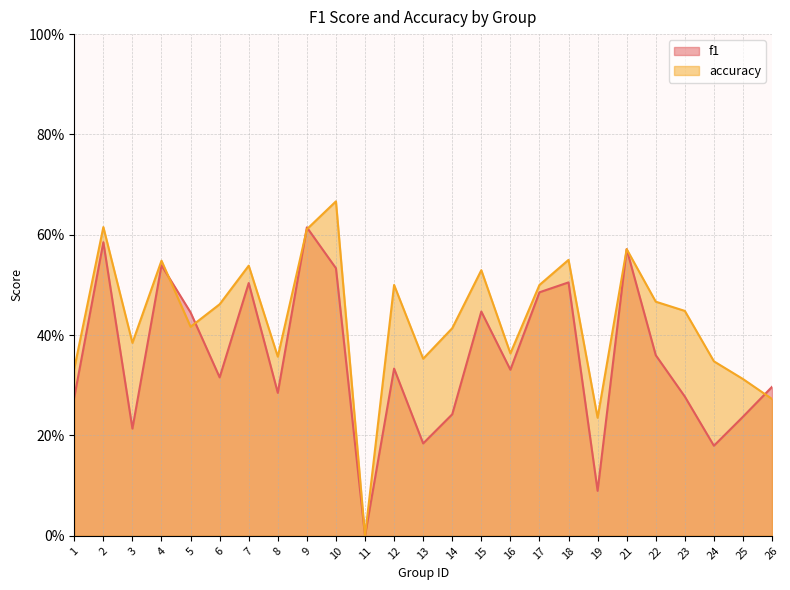

Which series has the widest spread of values?

accuracy